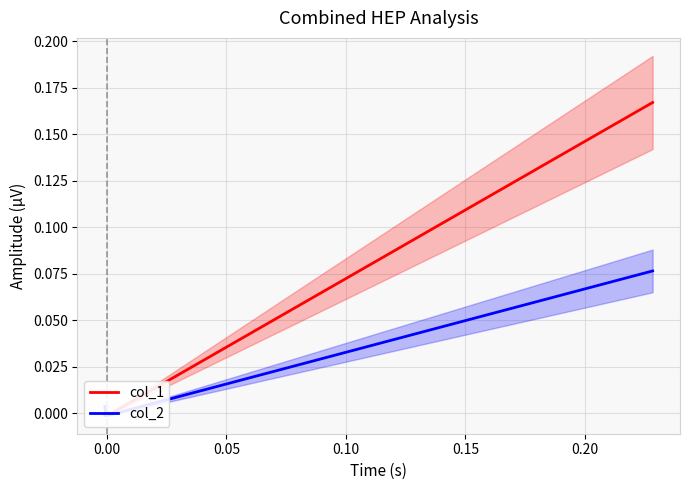

What is the difference between the maximum and minimum values in the col_2 series?

0.1